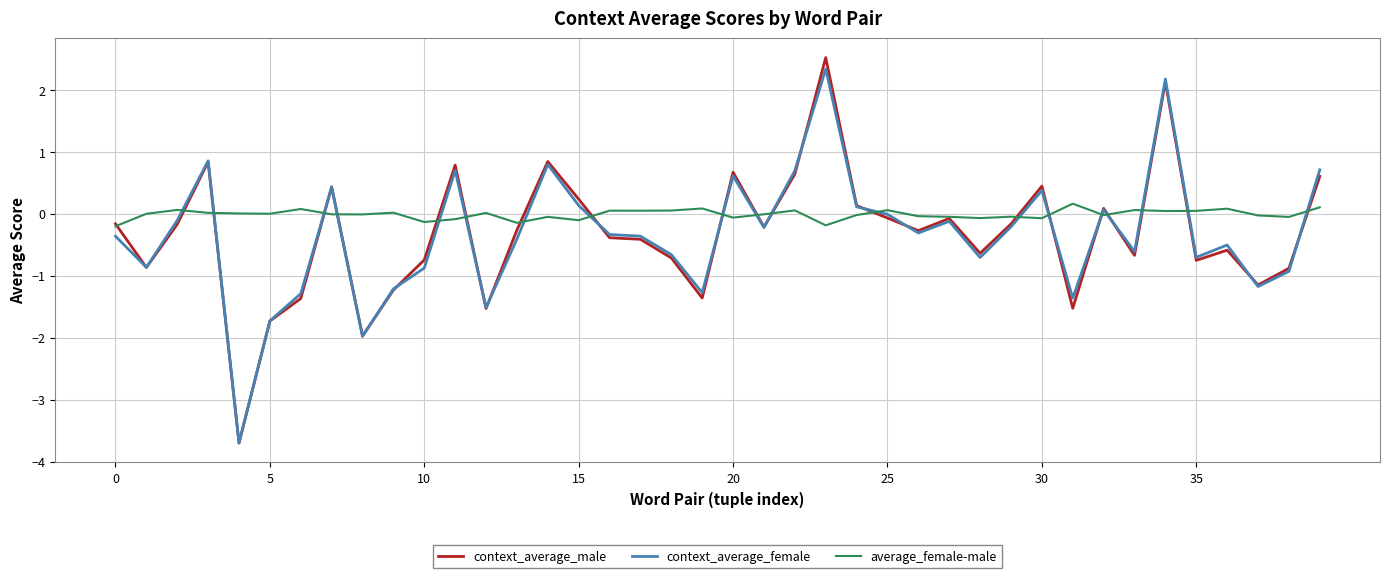

Which series has the largest range (max minus min)?

context_average_male